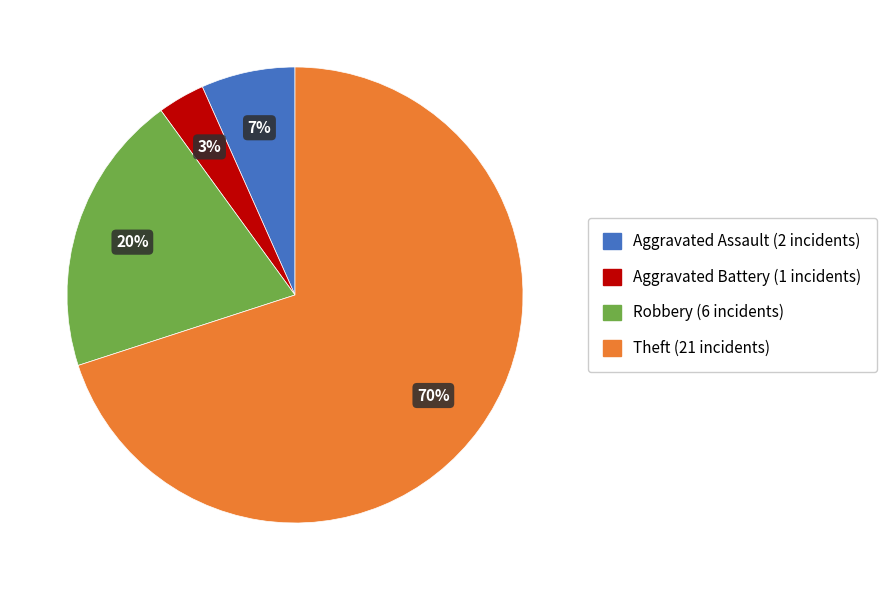

To the nearest percent, what portion does Aggravated Assault represent?

7%